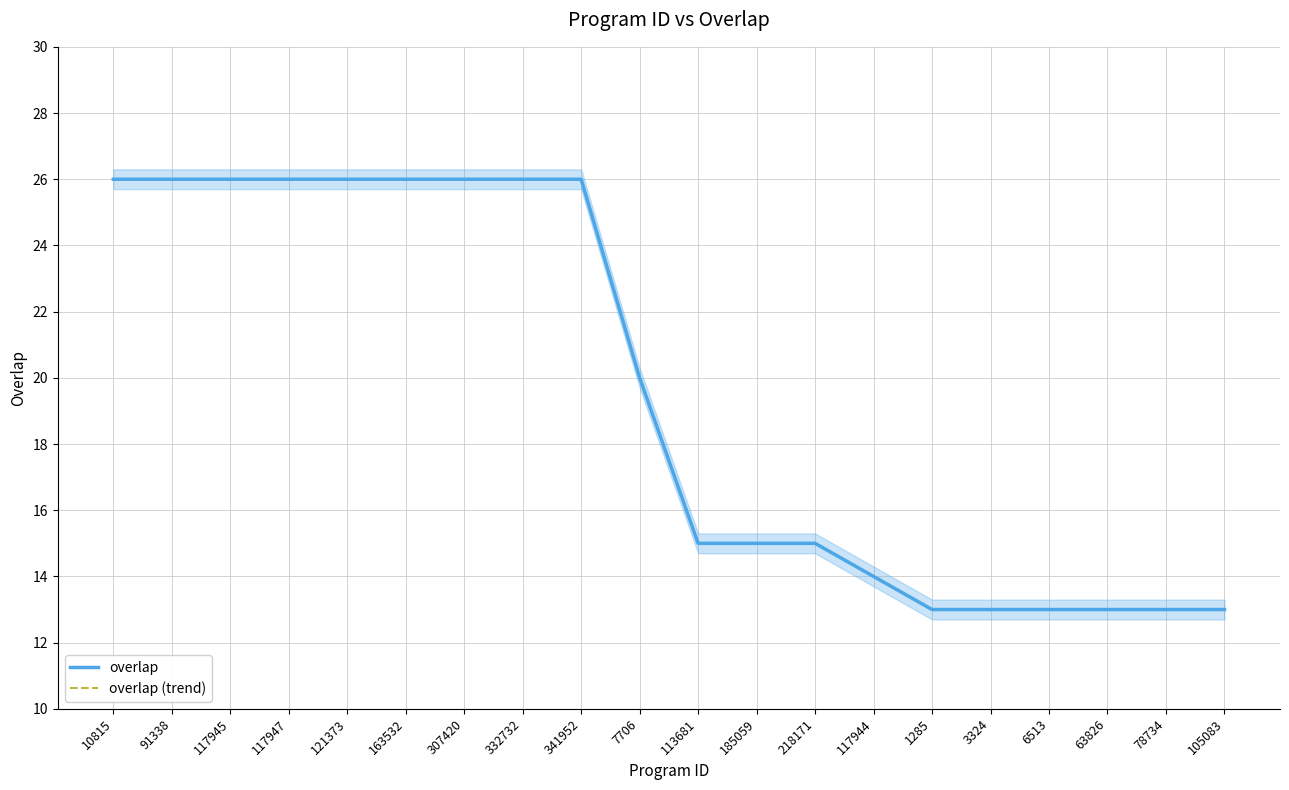

At which category is the sum across all series the highest?

10815